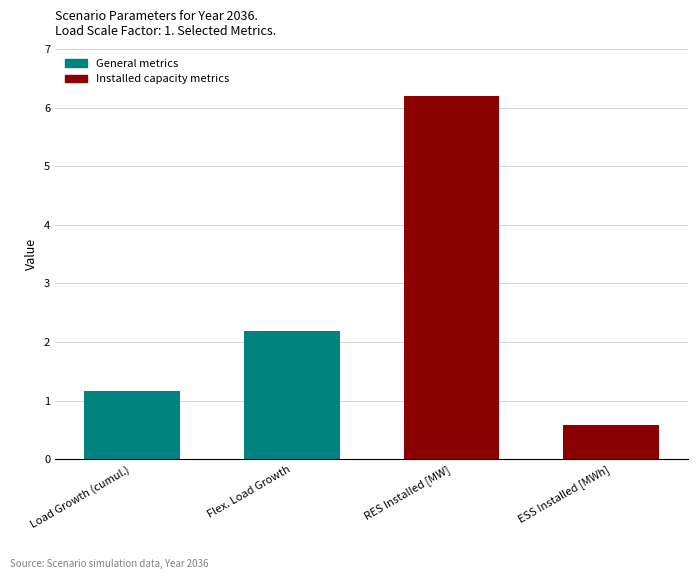

What is the ratio of the value at RES Installed [MW] to the value at Flex. Load Growth?

2.8